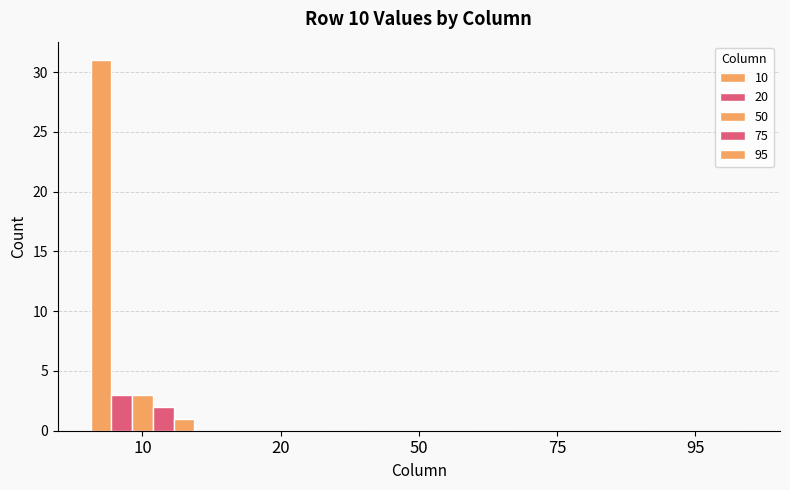

Reading right to left, extract all data points from this chart.

10: 0	0	0	0	31
20: 0	0	0	0	3
50: 0	0	0	0	3
75: 0	0	0	0	2
95: 0	0	0	0	1